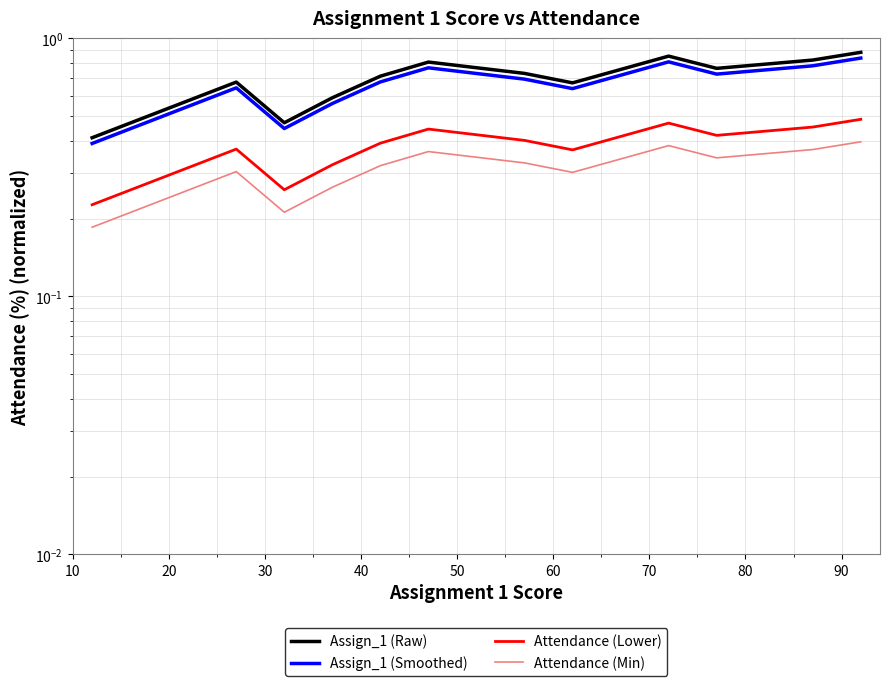

Count the Assign_1 (Smoothed) values in the range 0 to 1.

12